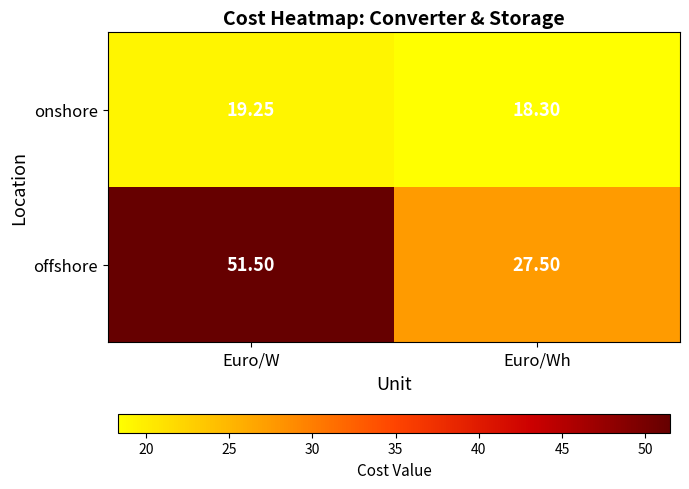

Which series changed the most between Euro/W and Euro/Wh?

offshore